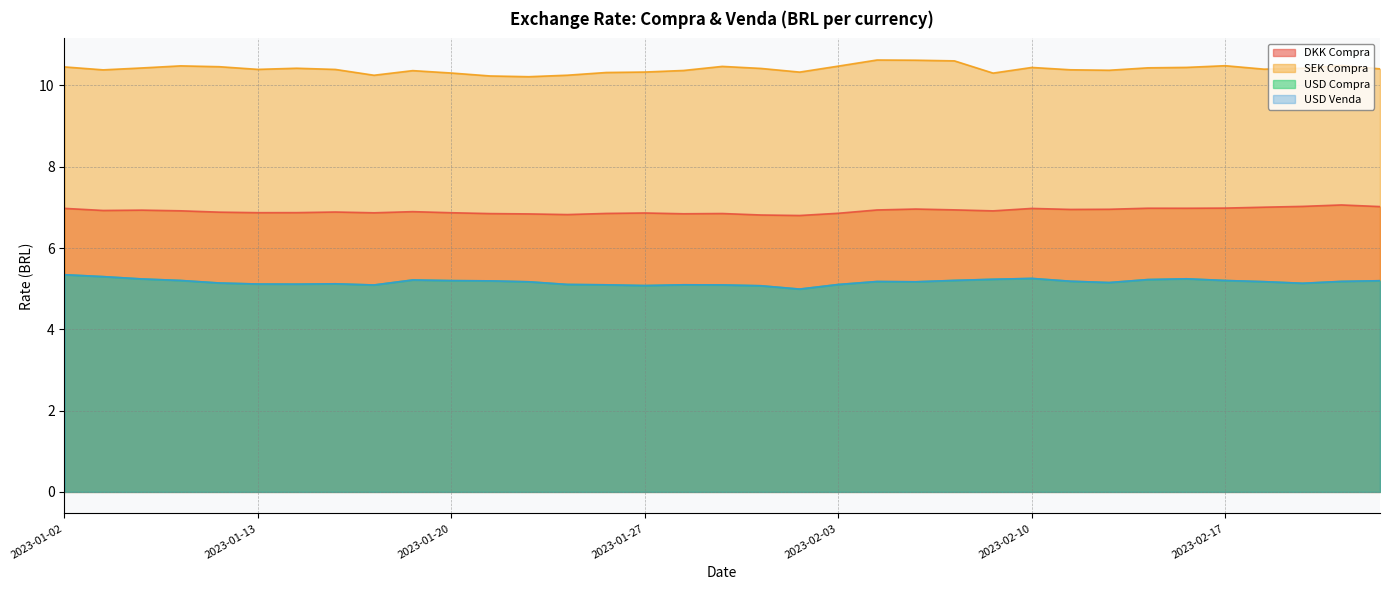

Does the chart have visible grid lines?

Yes